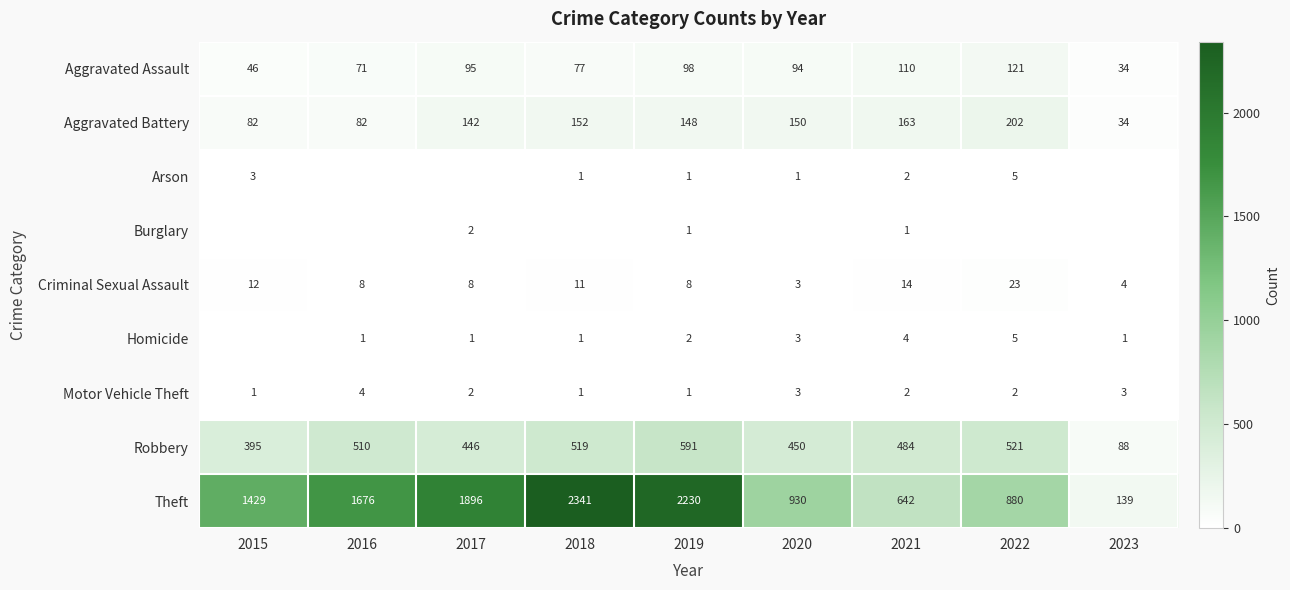

Which category has the lowest value in the Robbery series?

2023